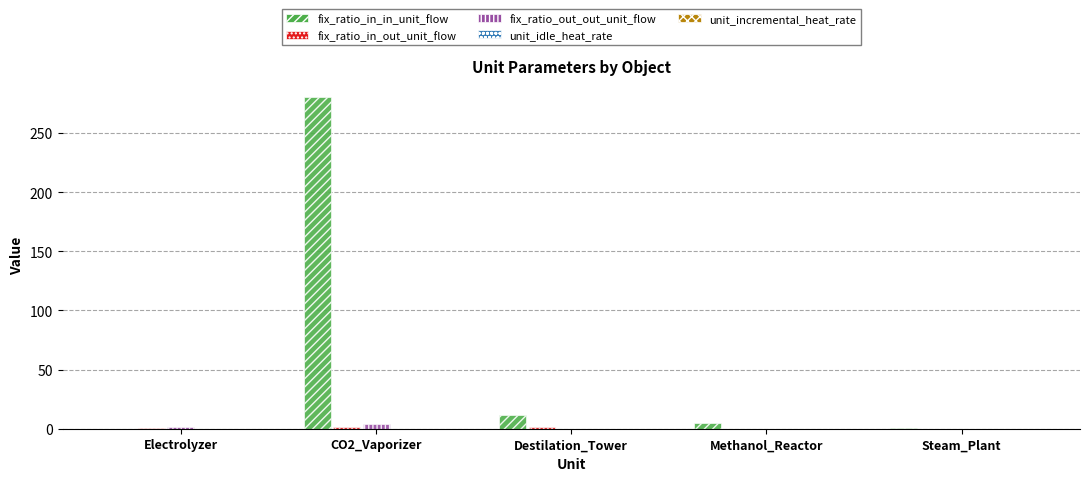

At which label is fix_ratio_in_in_unit_flow closest to 140?

Destilation_Tower